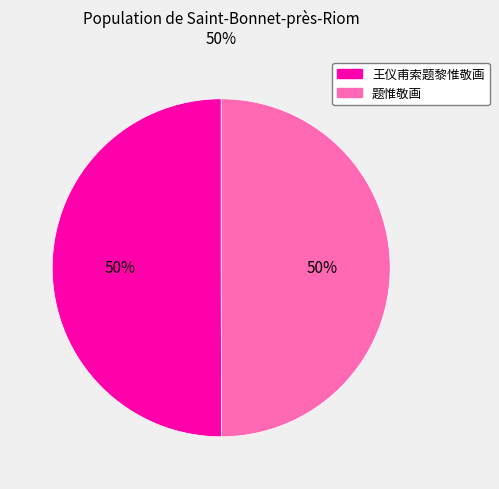

Is the sum of 王仪甫索题黎惟敬画 and 题惟敬画 greater than half?

Yes